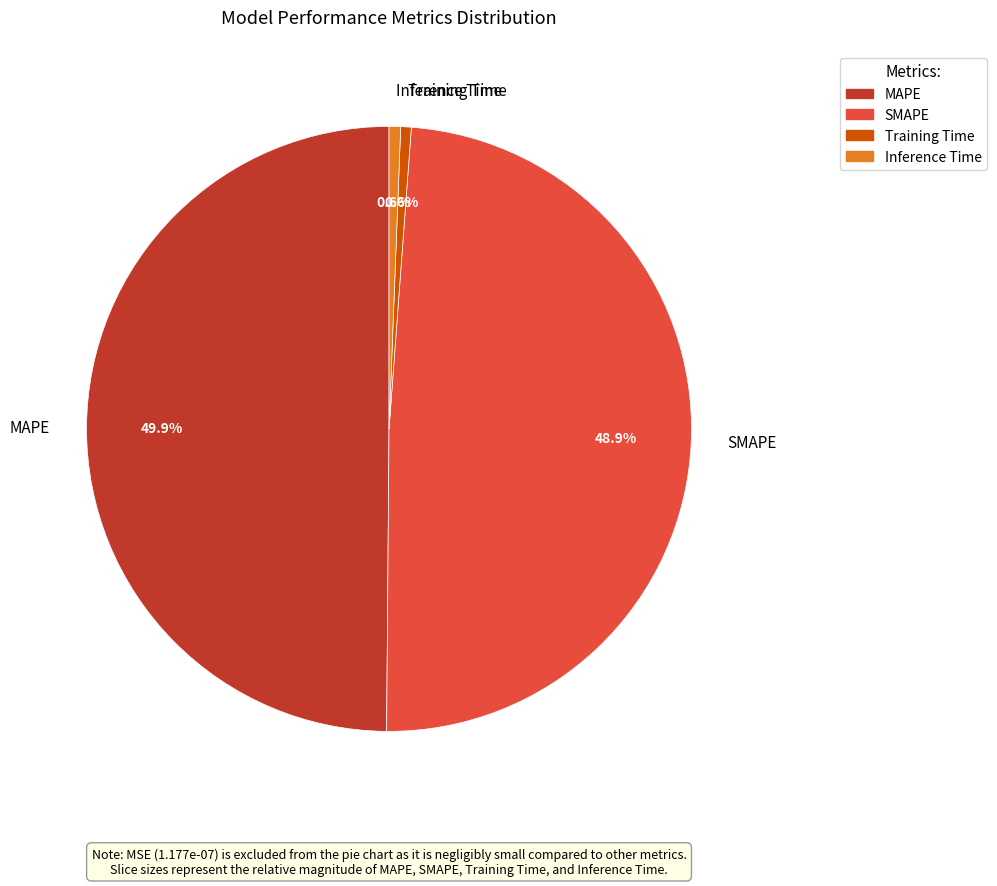

Does Inference Time represent more than half of the total?

No